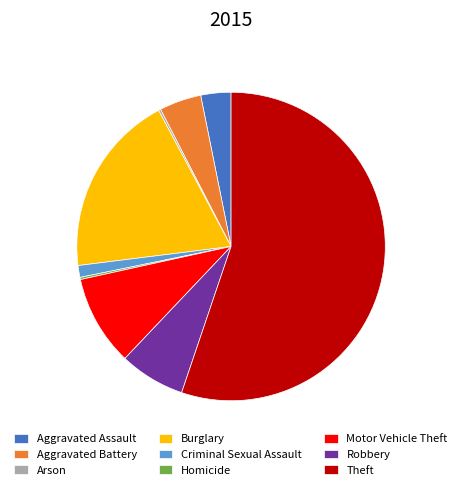

Do Robbery and Theft together represent more than half of the pie?

Yes